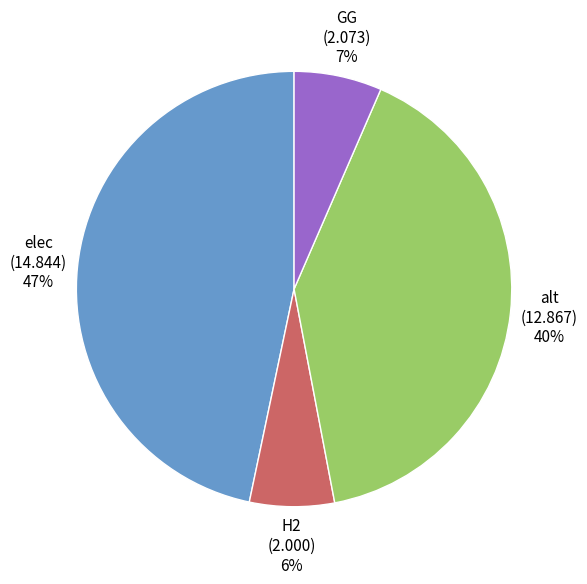

Which has a higher value, elec (14.844) 47% or H2 (2.000) 6%?

elec (14.844) 47%